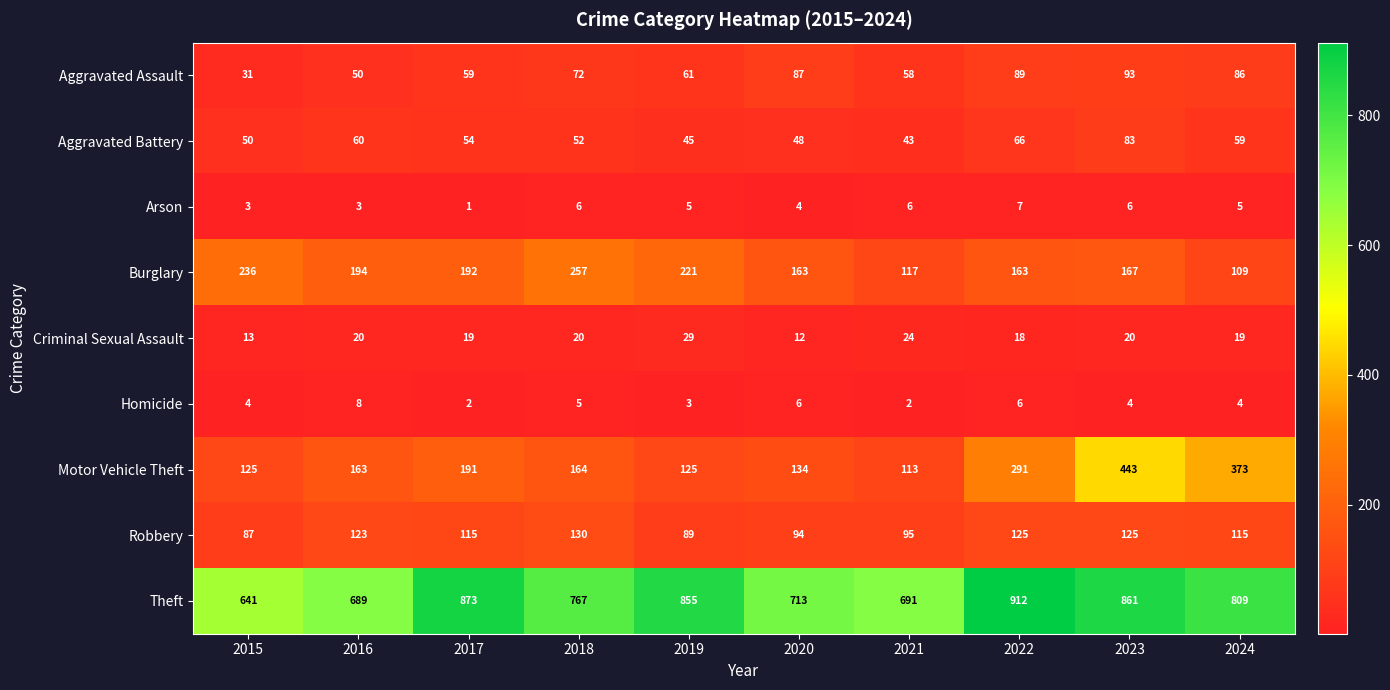

At 2018, list the series in order from largest to smallest.

Theft, Burglary, Motor Vehicle Theft, Robbery, Aggravated Assault, Aggravated Battery, Criminal Sexual Assault, Arson, Homicide